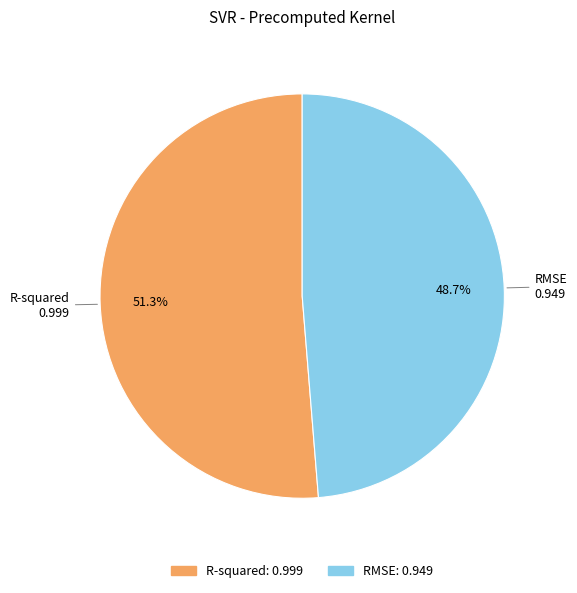

The RMSE slice represents 59% of the pie. True or false?

False